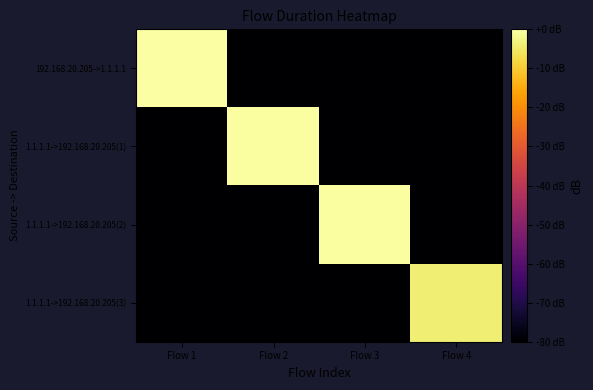

How many data points does each series have?

4